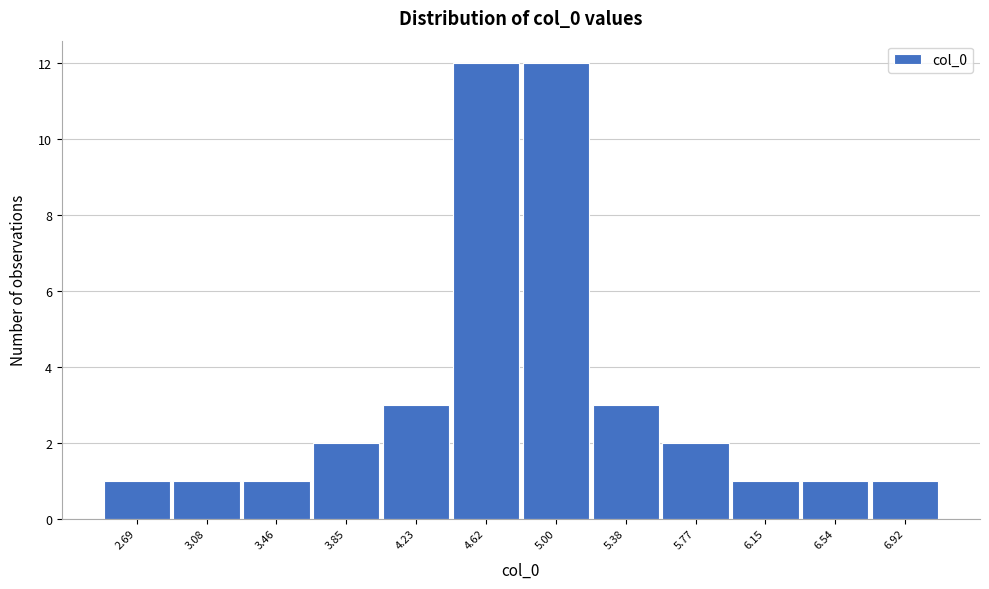

Reading left to right, list all the values displayed in this chart.

1	1	1	2	3	12	12	3	2	1	1	1